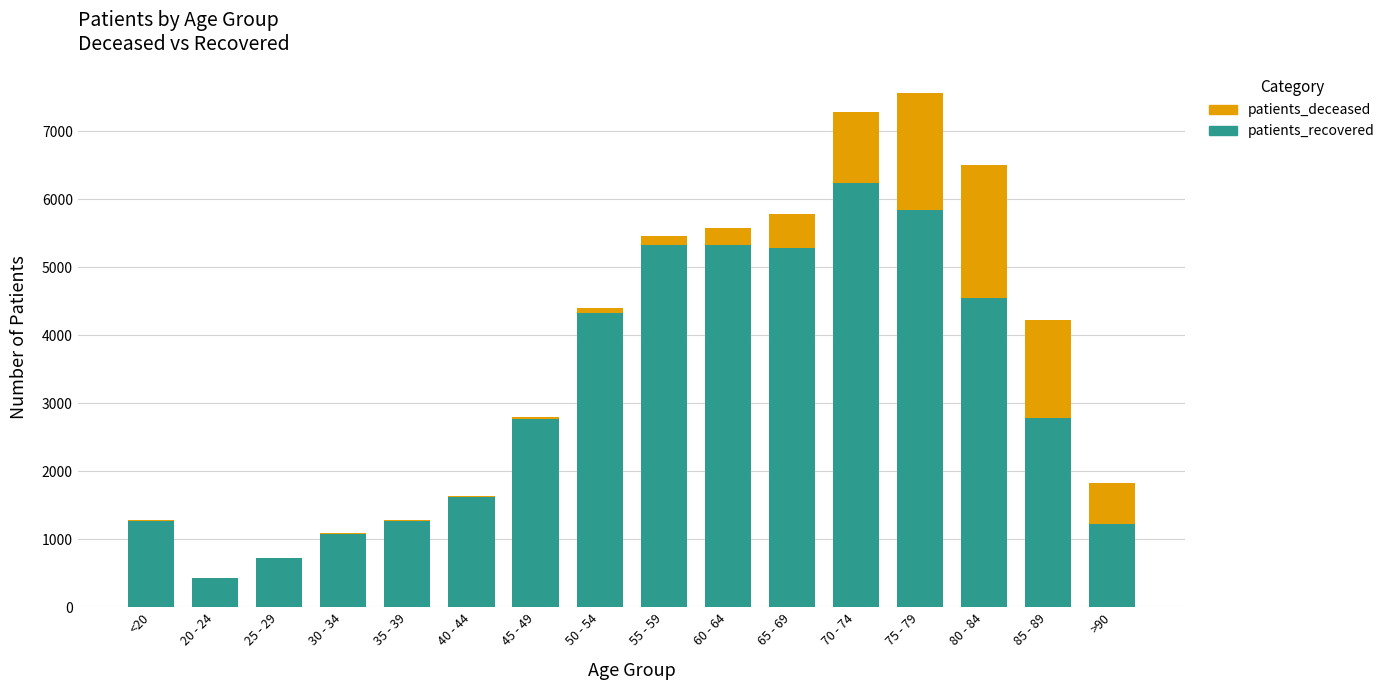

What is the highest value of the patients_recovered series?

6231